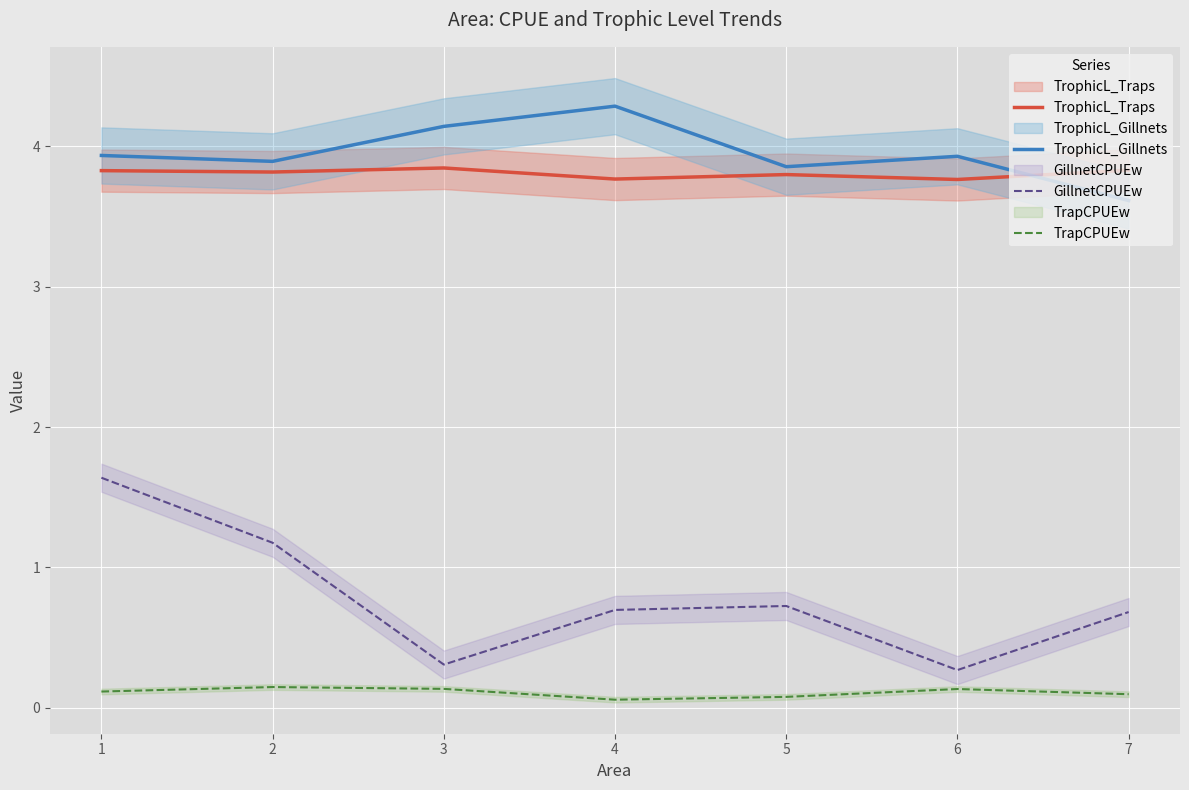

True or false: GillnetCPUEw and TrophicL_Traps intersect in this chart.

False